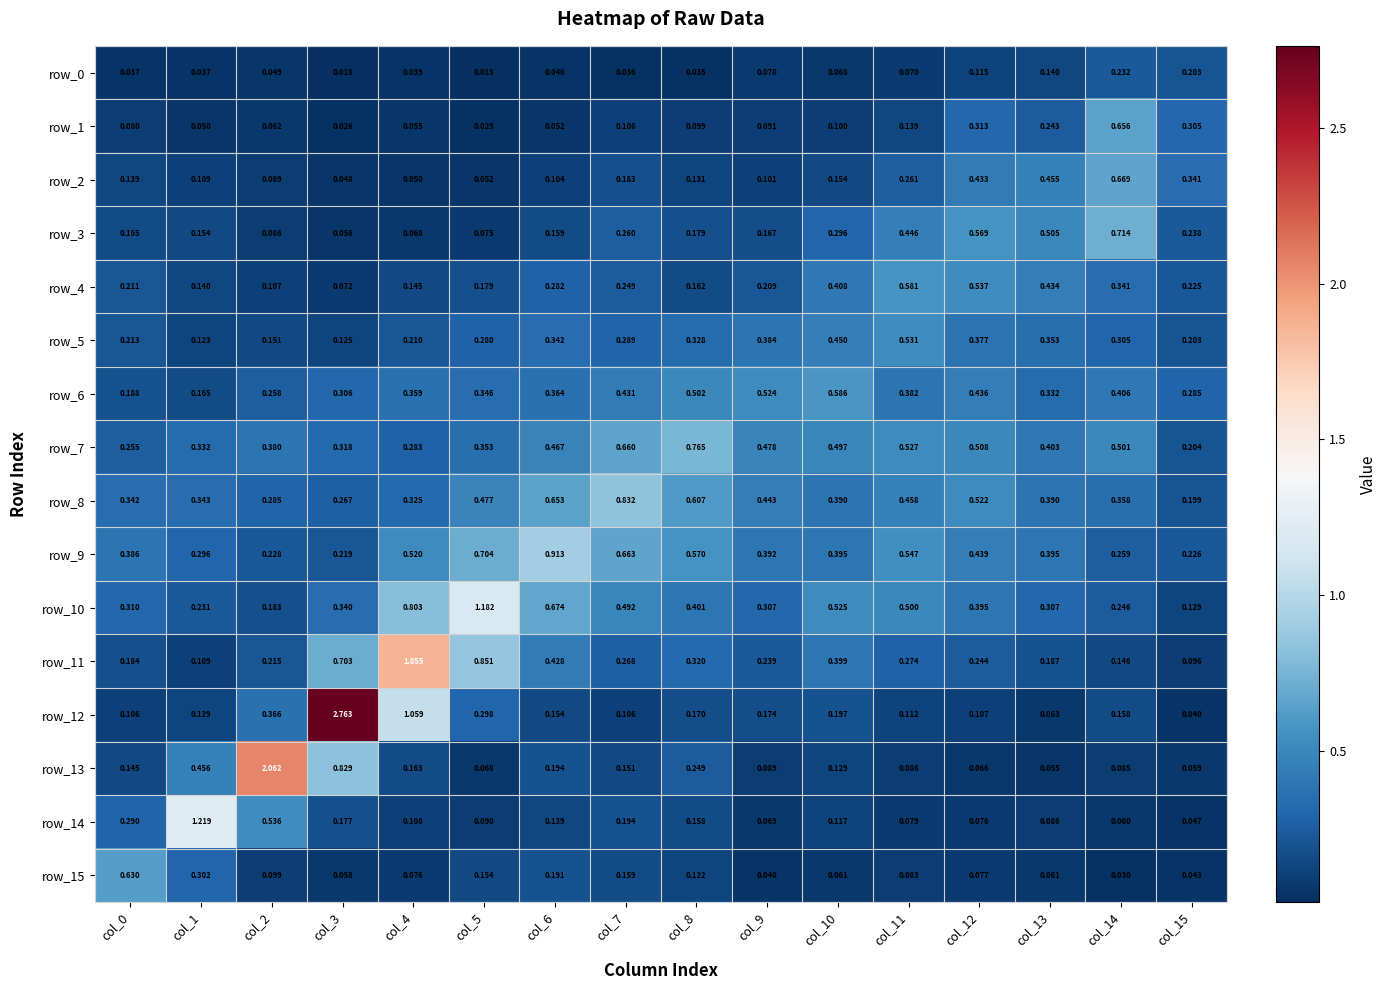

Is the value of row_8 at col_11 greater than the value of row_4 at col_4?

Yes